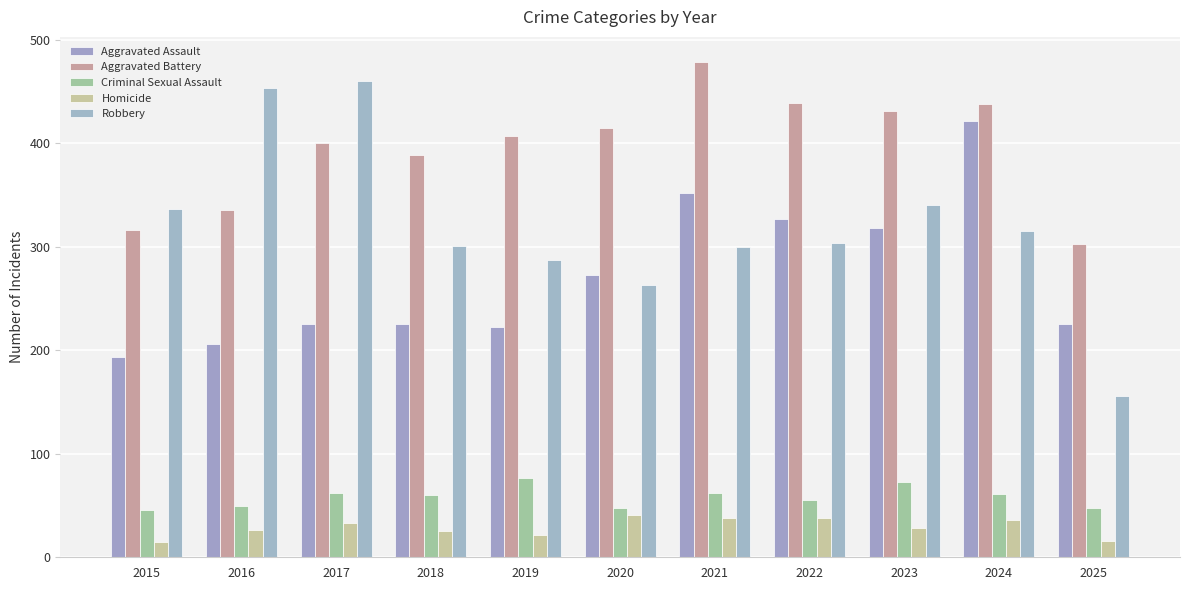

What is the smallest value displayed?

15